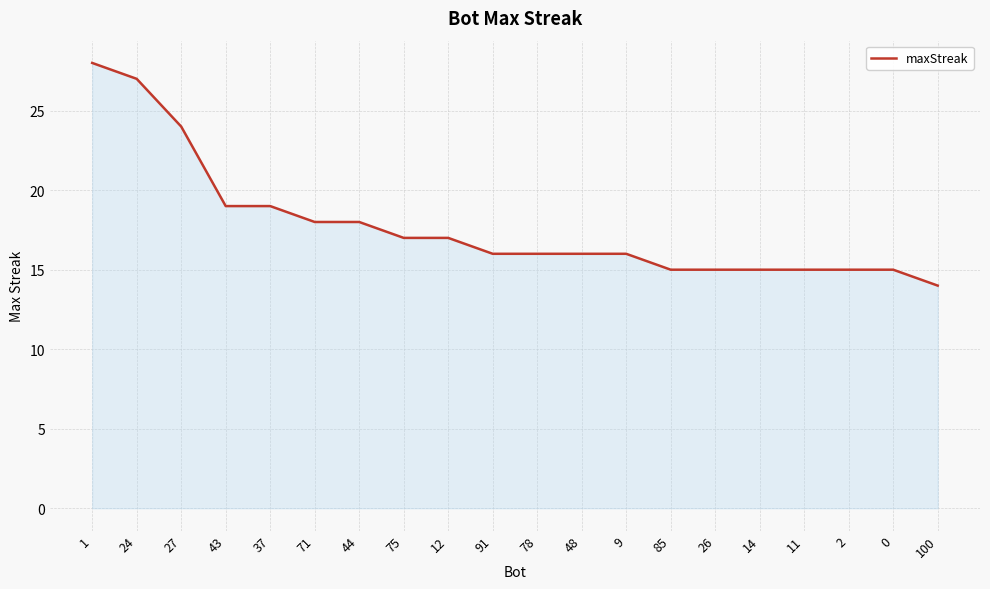

Read the value at 75, to the nearest 5.

15